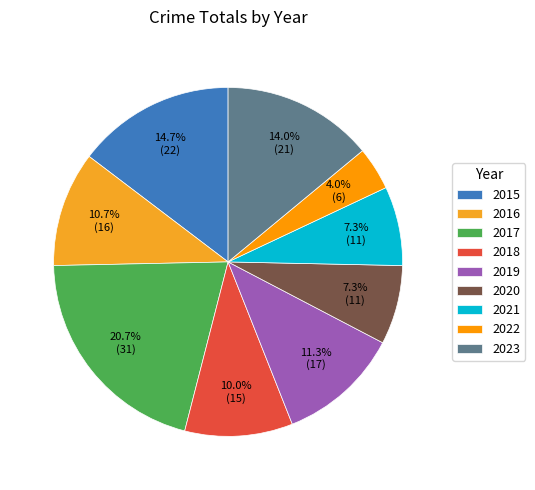

Rank the categories by value from lowest to highest.

2022, 2020, 2021, 2018, 2016, 2019, 2023, 2015, 2017